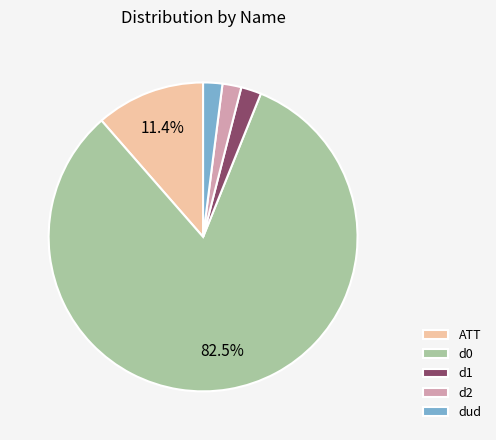

To the nearest percent, what portion does d2 represent?

2%